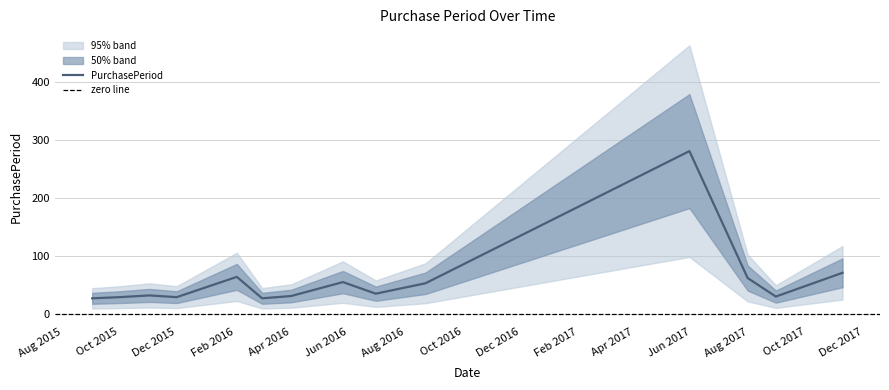

The PurchasePeriod series shows 29 at Oct 2015. True or false?

True